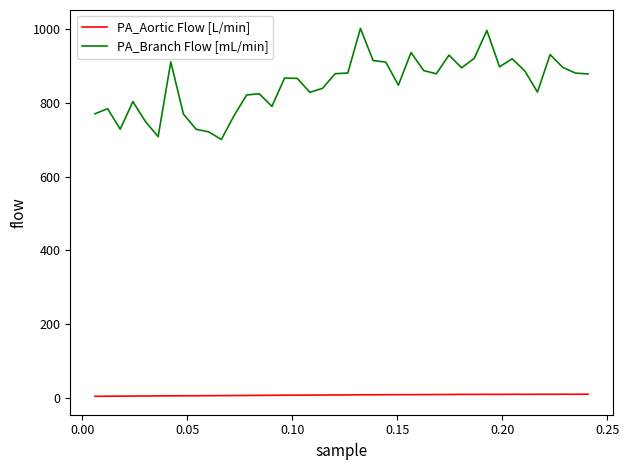

Which series has the largest range (max minus min)?

PA_Branch Flow [mL/min]